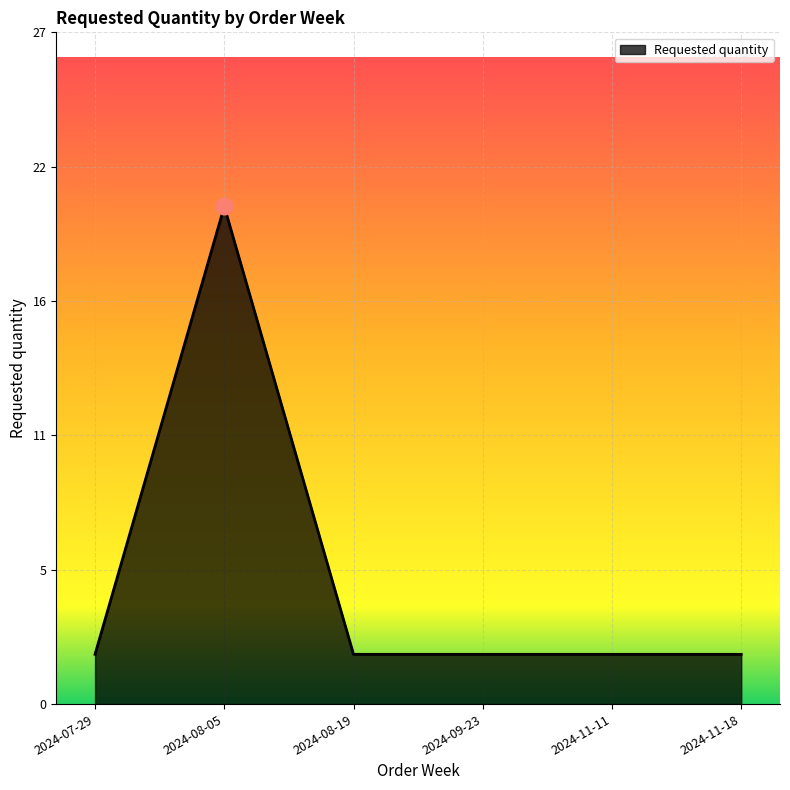

Does the chart have visible grid lines?

Yes